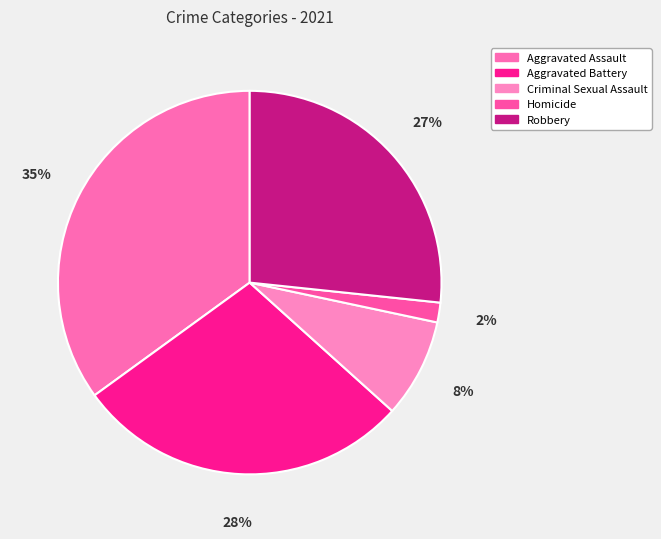

To the nearest percent, what is the difference between the largest and smallest slice percentages?

33%